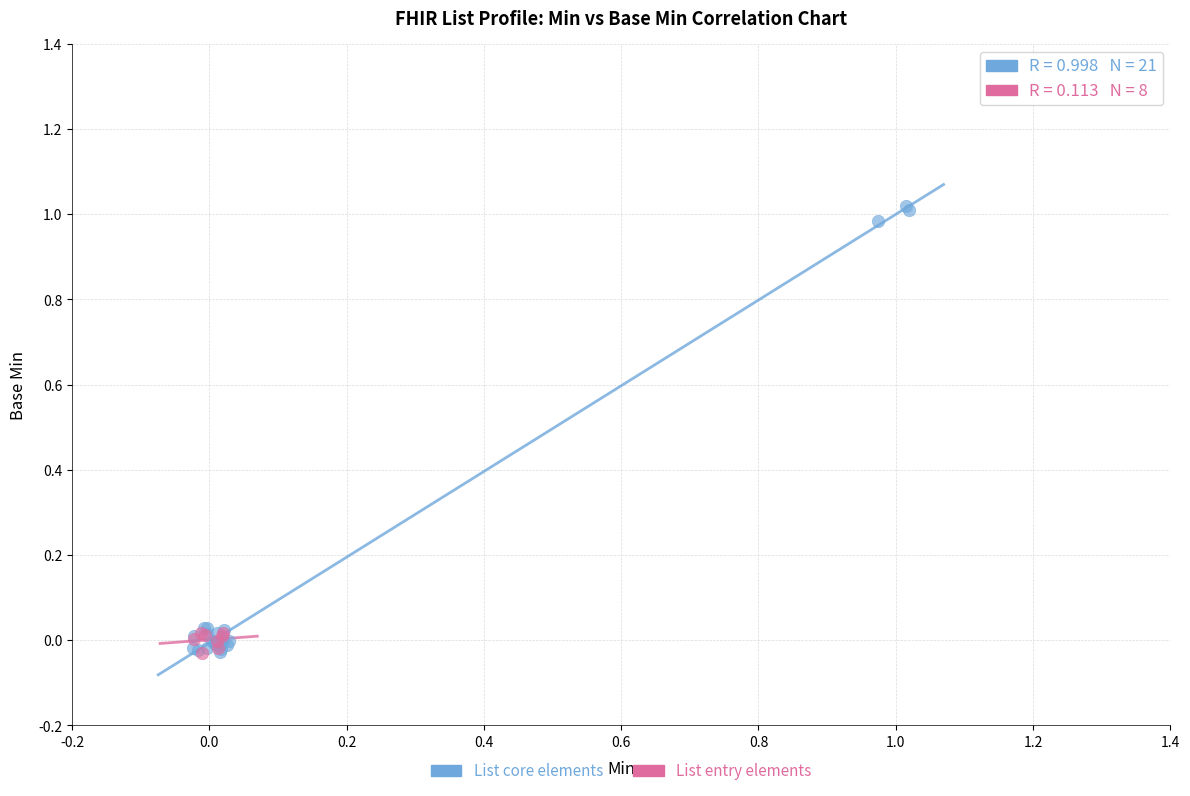

Which series has the widest spread of Y values?

List core elements